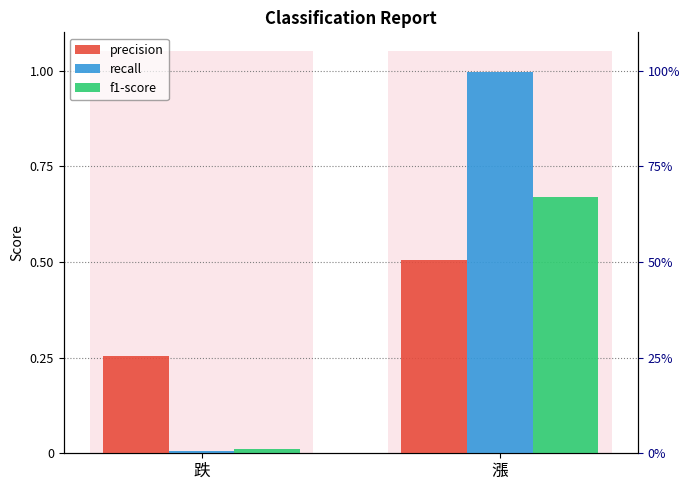

What is the greatest value displayed?

1.0